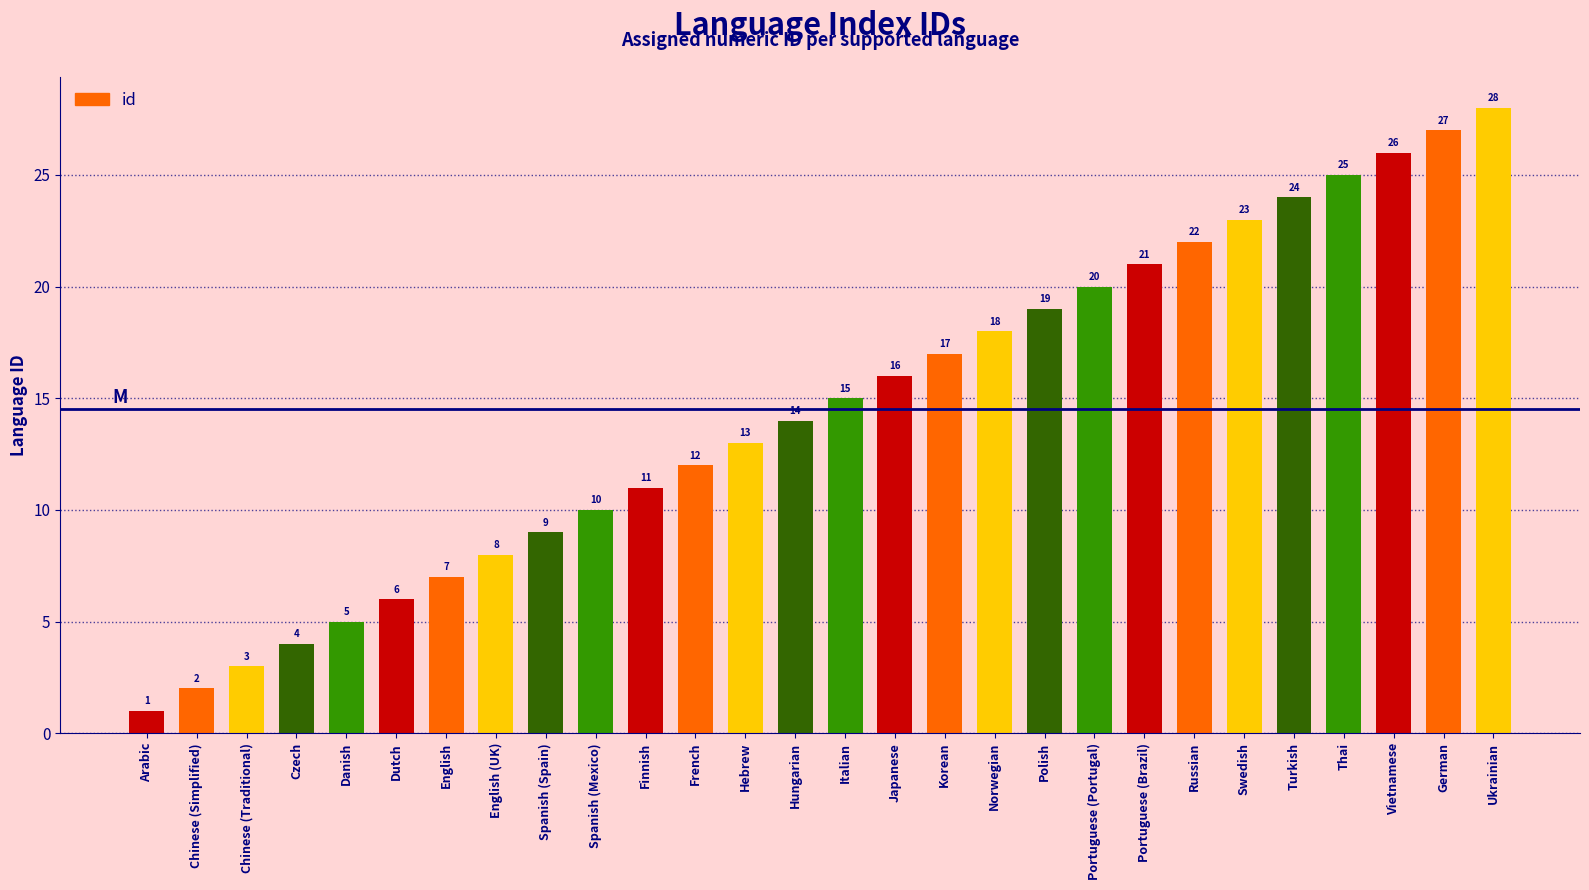

What is the smallest value displayed?

1